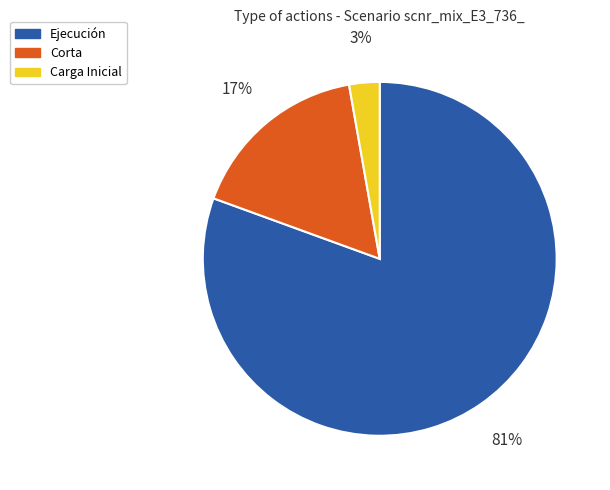

To the nearest percent, what is the average slice percentage?

33%